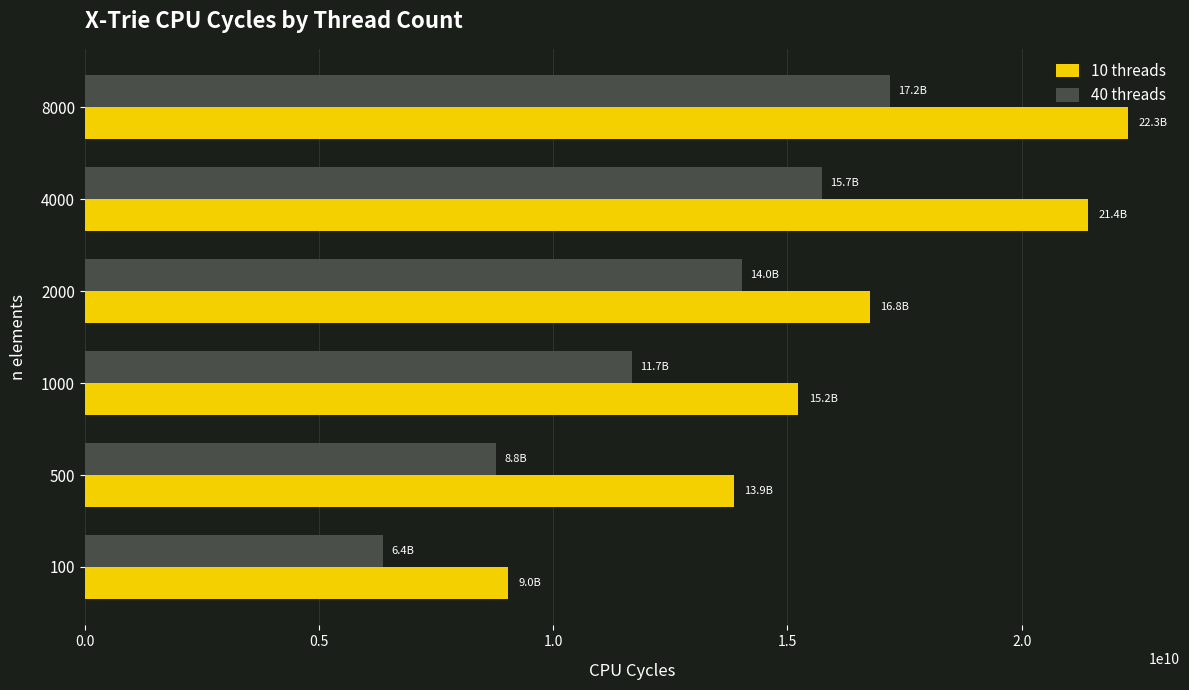

What is the difference between the maximum and minimum values in the 40 threads series?

10814611622